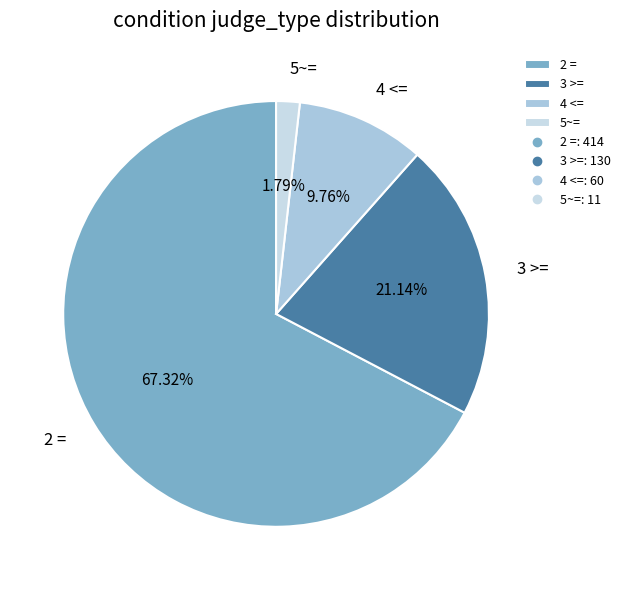

What percentage is the 3 >= slice, to the nearest percent?

21%